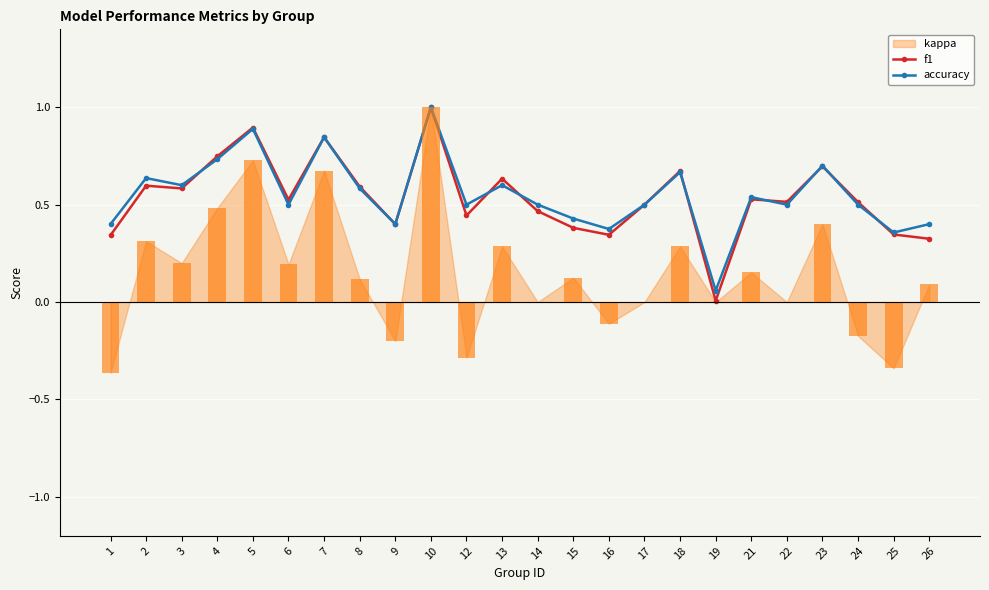

Between 2 and 14, which series saw the biggest shift?

kappa_bar